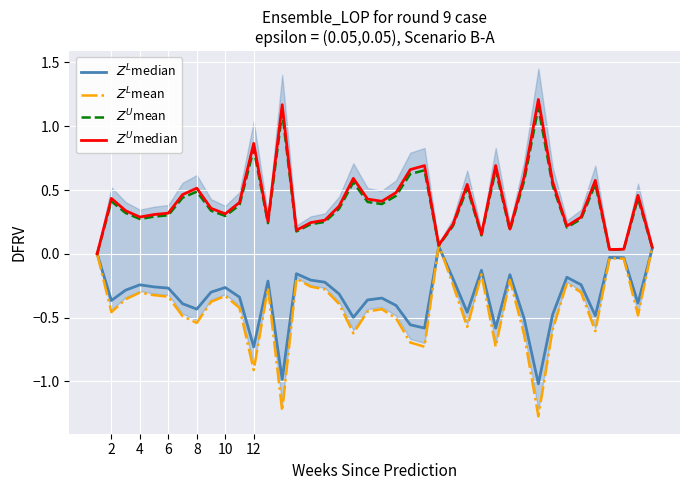

How many interior local peaks does the $Z^L$median series have?

10